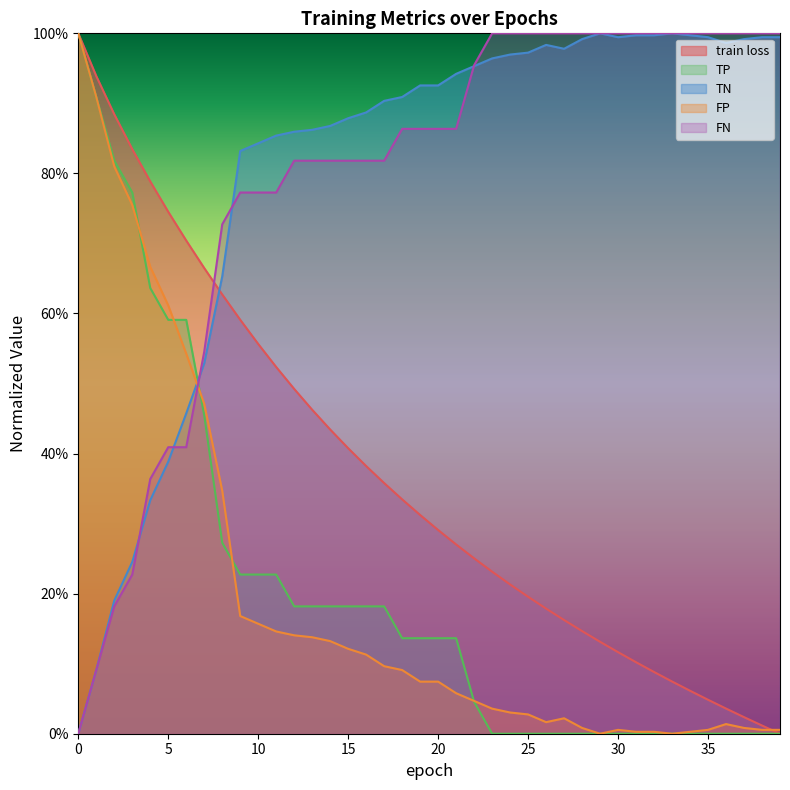

What is the average value of the TP series?

0.2